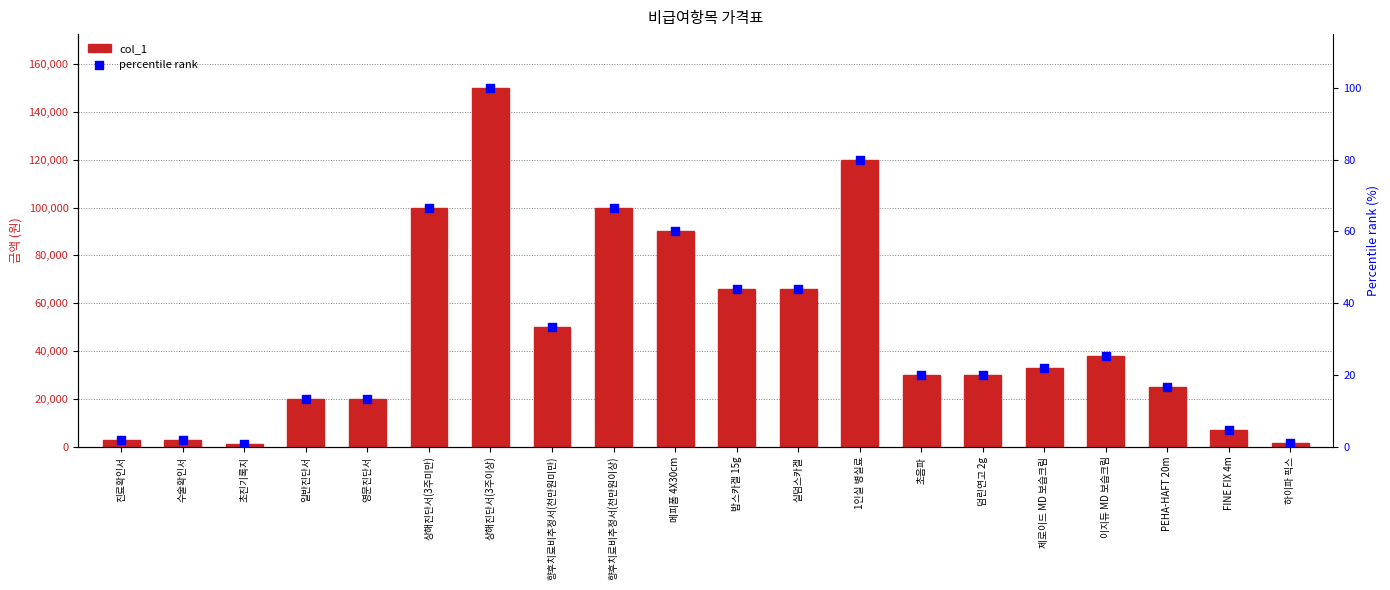

Which series reaches the maximum Y coordinate?

col_1